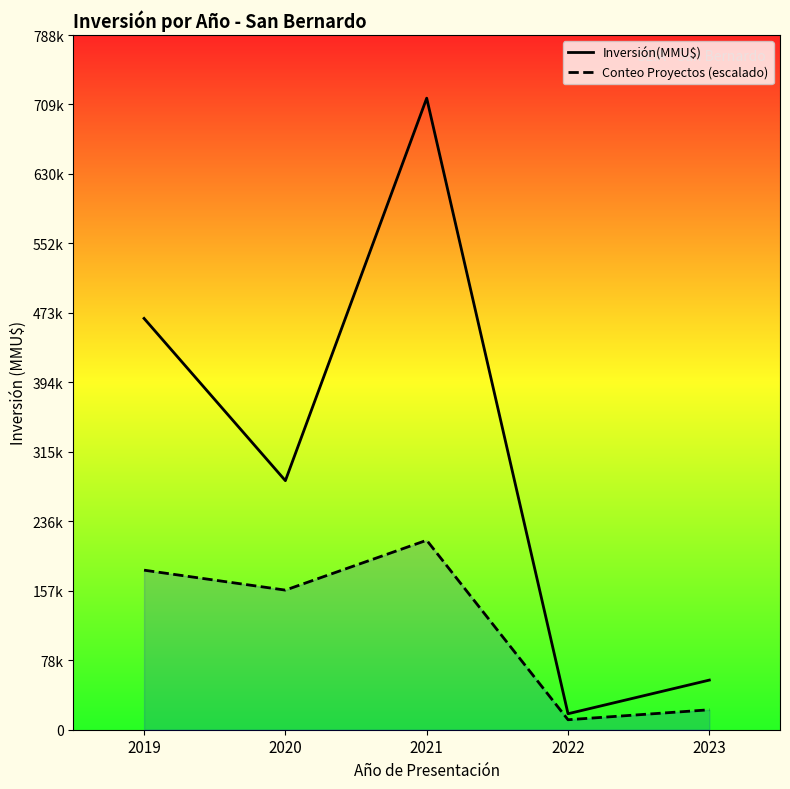

At 2023, list the series in order from smallest to largest.

Conteo Proyectos (escalado), Inversión(MMU$)